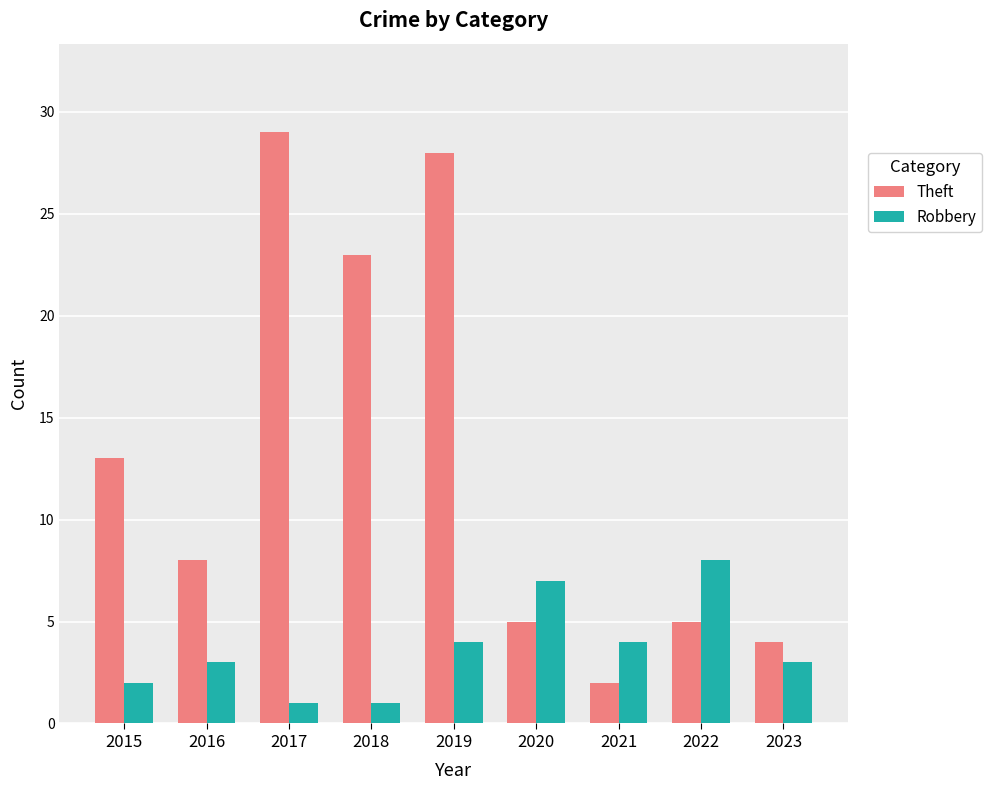

What value does the Robbery series have at 2016?

3